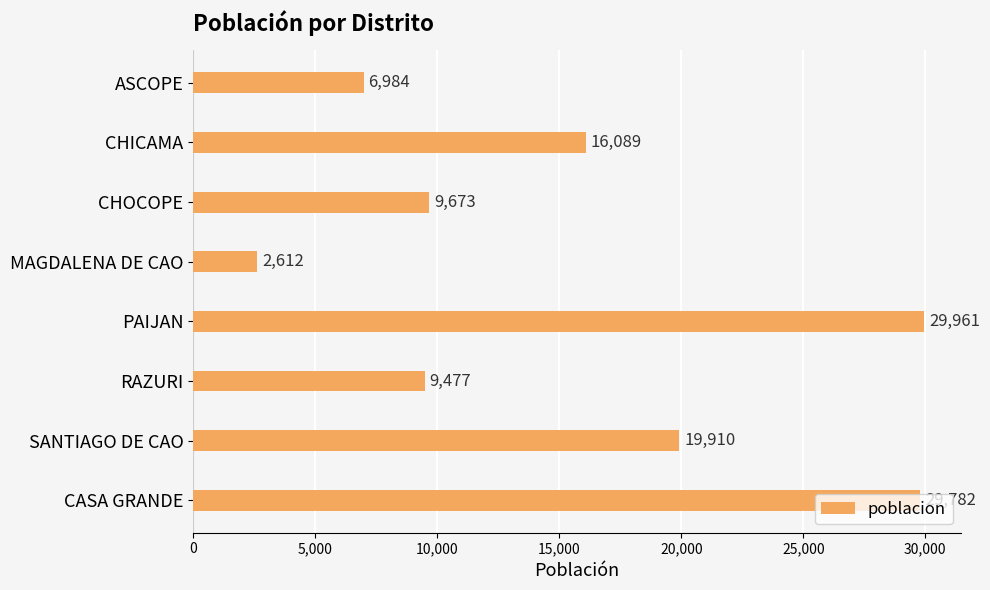

Read the value at MAGDALENA DE CAO, to the nearest 100.

2600